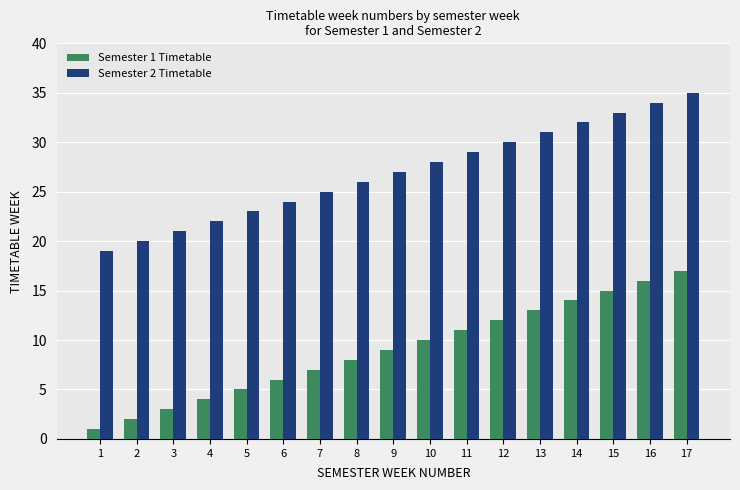

What is the smallest value displayed?

1